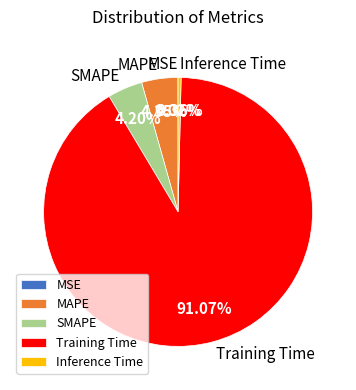

To the nearest percent, what is the difference between the largest and smallest slice percentages?

91%